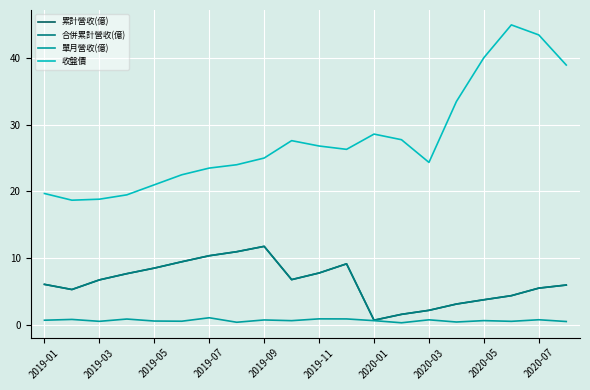

Is this an area chart (filled region under the line)?

No